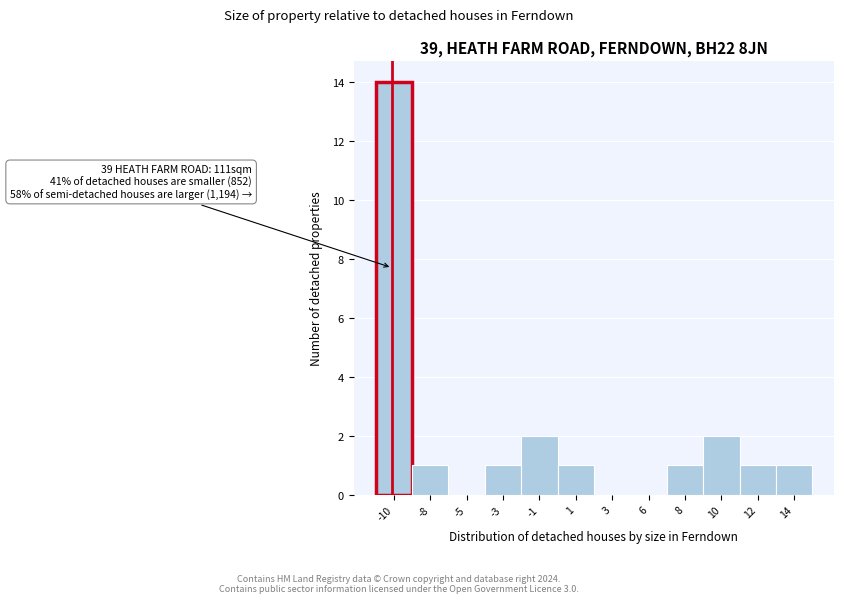

Reading left to right, transcribe all the data shown in this chart.

-10=14	-8=1	-5=0	-3=1	-1=2	1=1	3=0	6=0	8=1	10=2	12=1	14=1